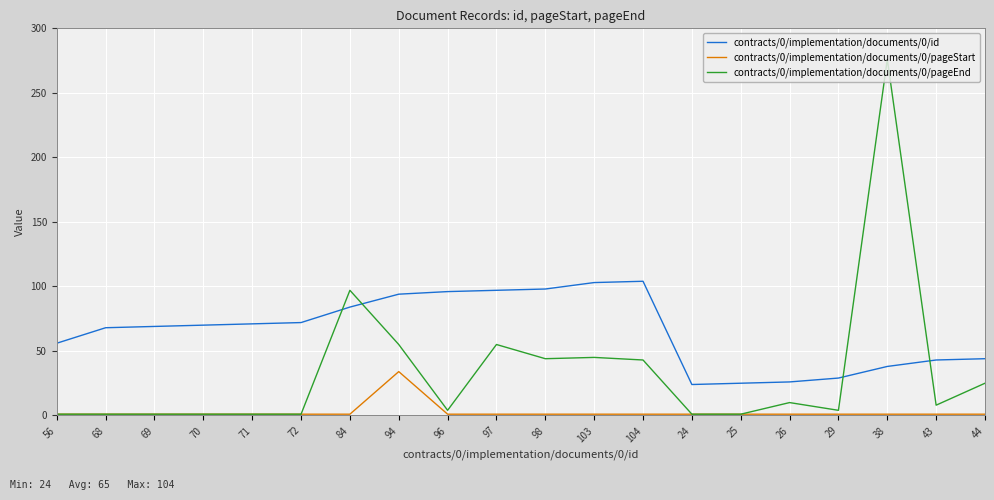

True or false: contracts/0/implementation/documents/0/pageEnd has a value of 8 at 43.

True